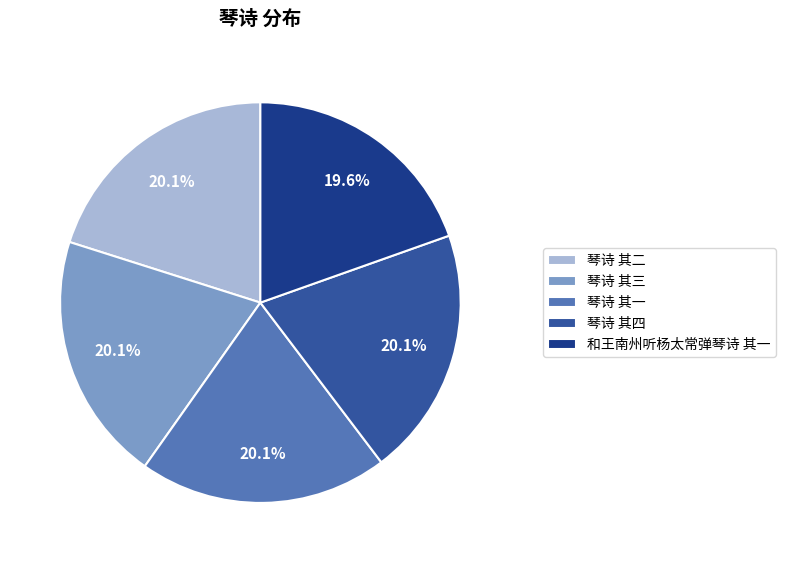

Approximately how many times larger is the value at 琴诗 其三 compared to 琴诗 其四?

1.0